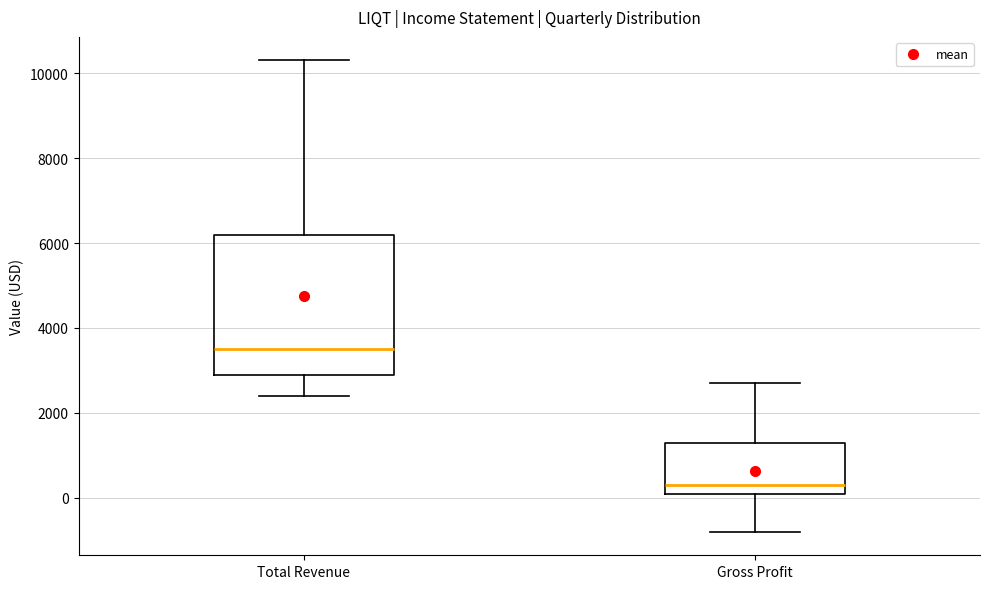

Reading left to right, read every box against the y-axis: the position of its median line, the range the box covers, and the ends of its whiskers. The values are not printed on the chart, so give them approximately, as read against the axis.

Total Revenue: median 3600, box 3000 to 6200, whiskers 2400 to 10400
Gross Profit: median 400, box 200 to 1400, whiskers -800 to 2800